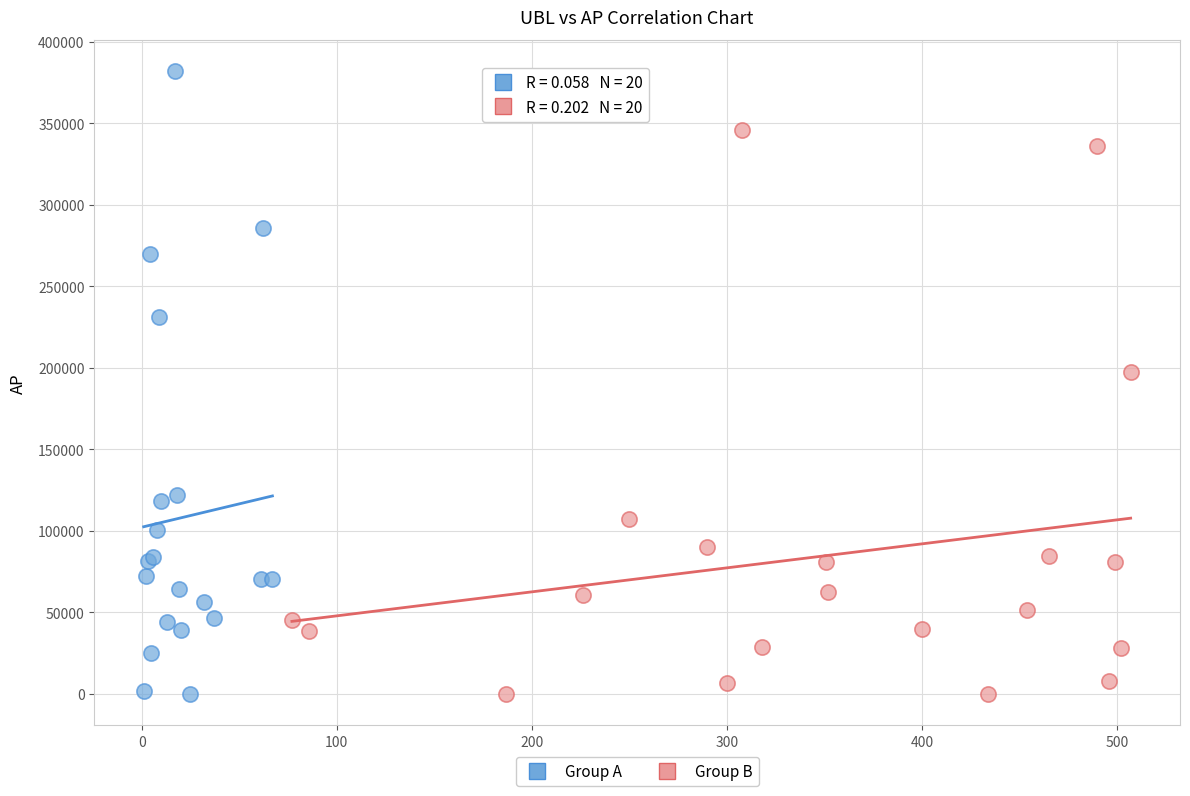

Which series reaches the maximum Y coordinate?

Group A